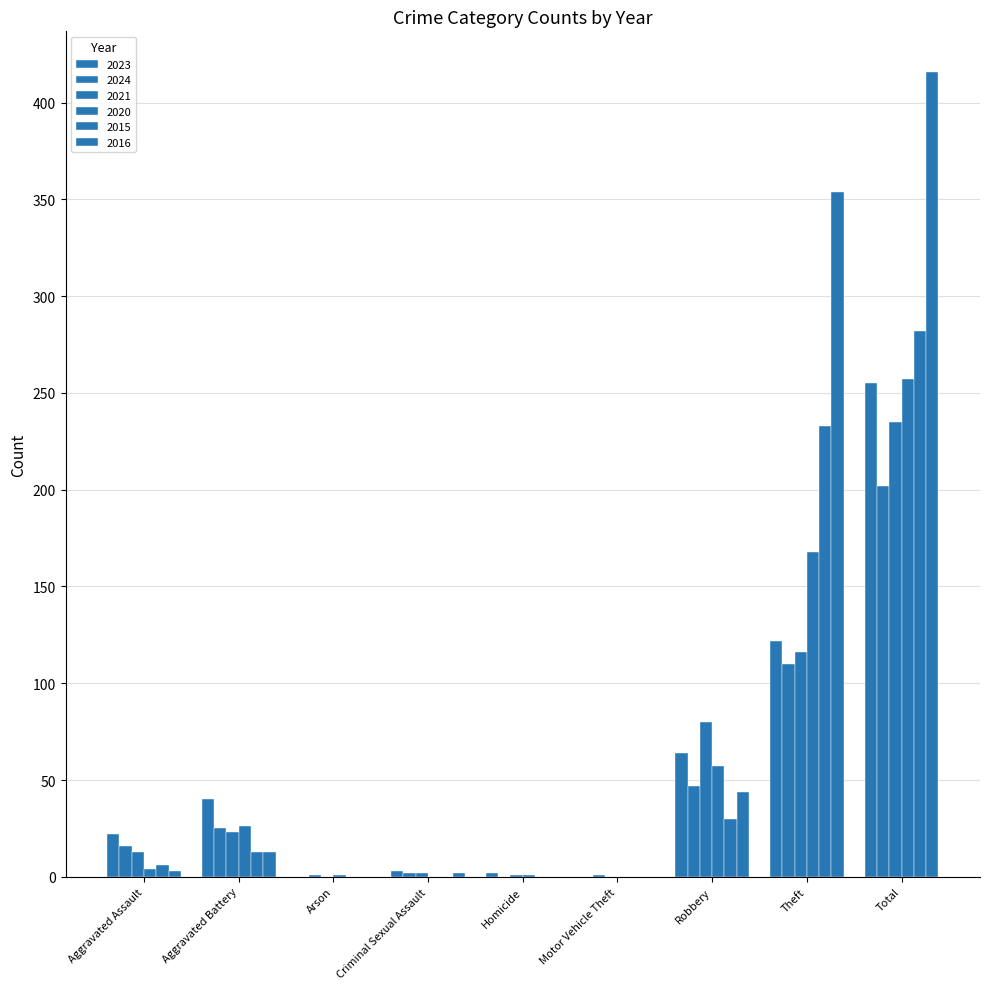

Is the value of 2015 at Aggravated Battery greater than the value of 2023 at Theft?

No